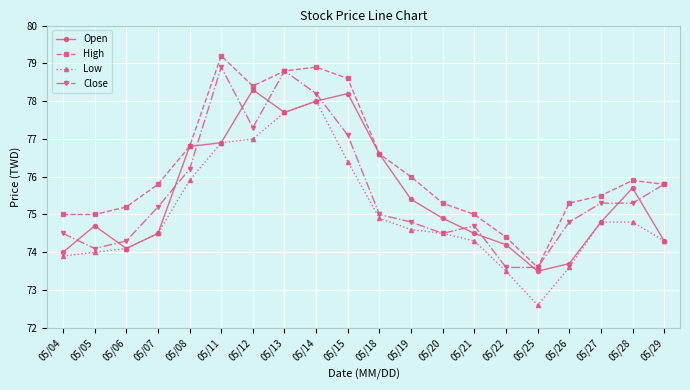

What is the sum of the Open values at 05/21 and 05/14?

152.5